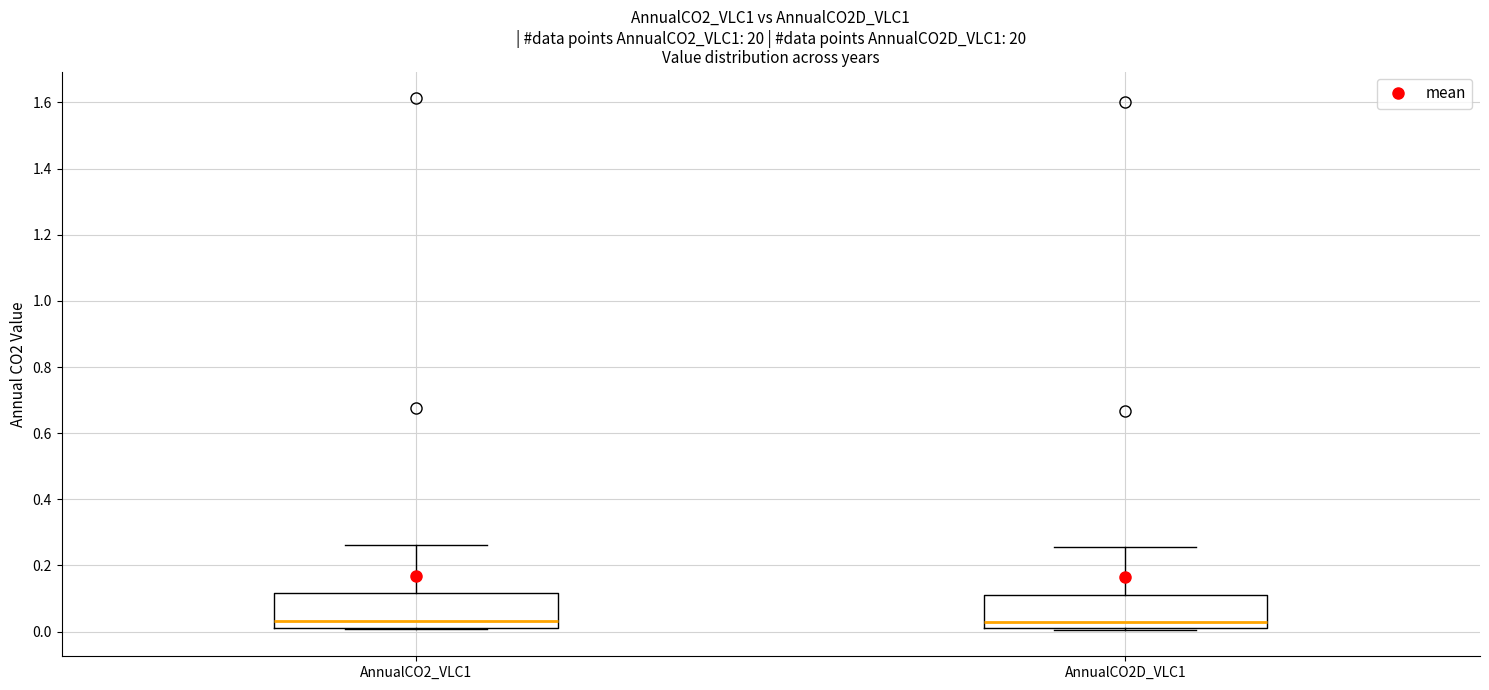

Reading left to right, transcribe this box plot: for each box, give where its median line is, the range the box spans, and where its two whiskers end, as read against the y-axis. The values are not printed on the chart, so give them approximately, as read against the axis.

AnnualCO2_VLC1: median 0.04, box 0.02 to 0.12, whiskers 0.00 to 0.26
AnnualCO2D_VLC1: median 0.02 (just above the box's lower edge), box 0.02 to 0.12, whiskers 0.00 to 0.26